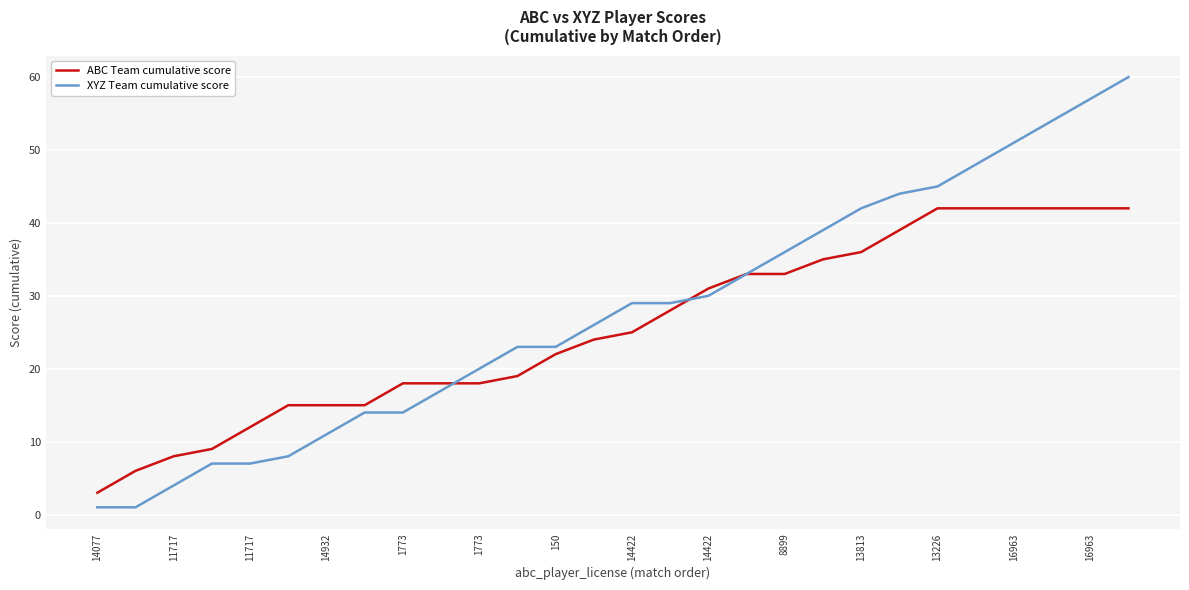

List the series in order of their peak value, lowest first.

ABC Team cumulative score, XYZ Team cumulative score